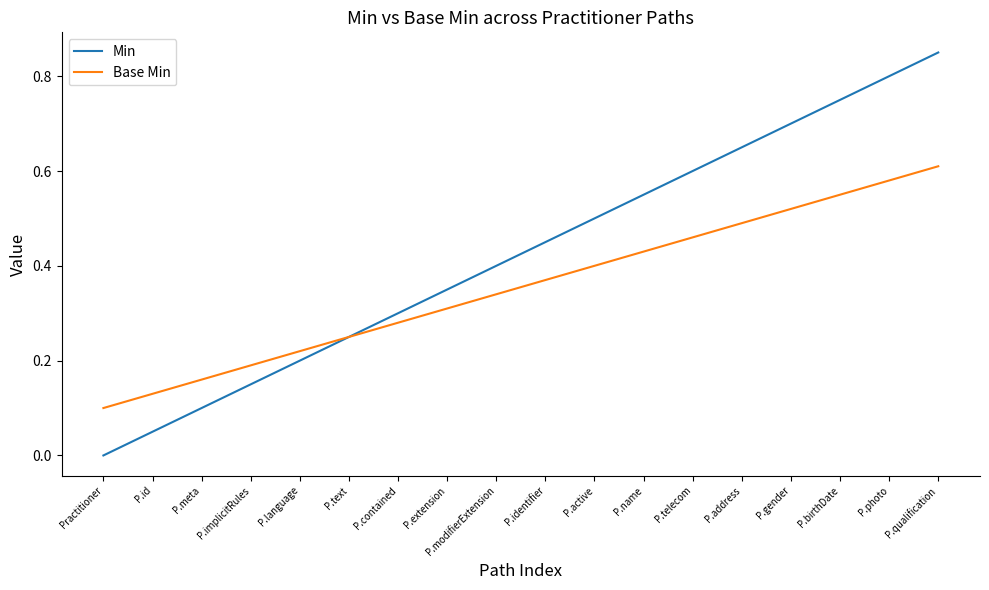

Which category has the highest value across all series?

P.qualification